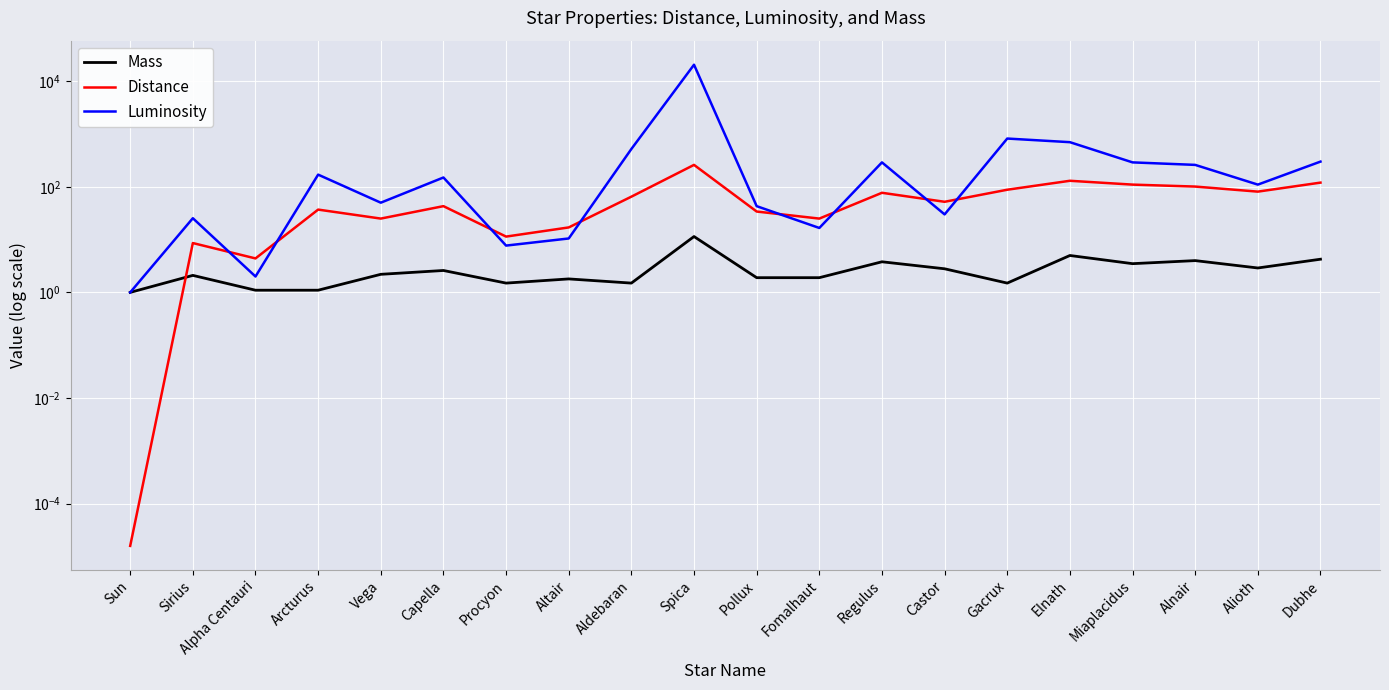

What is the difference between the second highest and second lowest values in the Distance series?

125.6